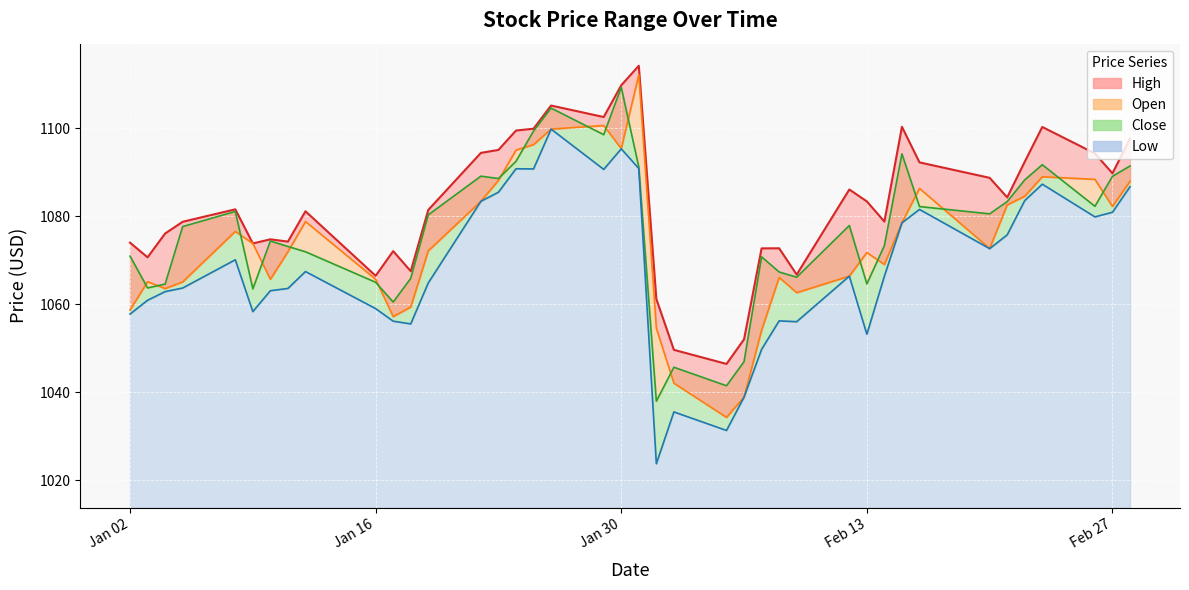

At which category does the chart reach its minimum across all series?

2024-02-01